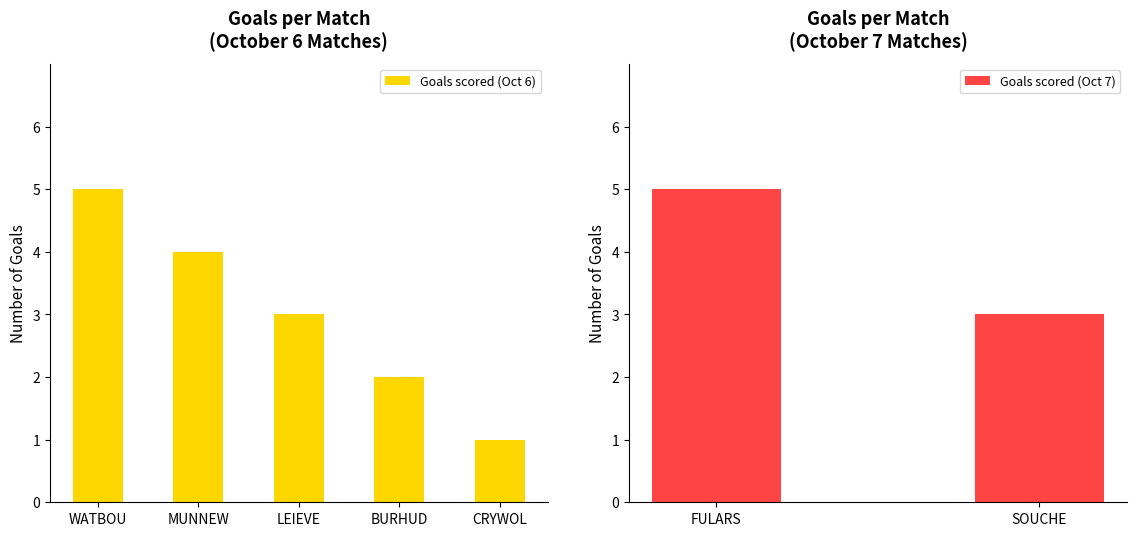

List the labels in order of Goals scored (Oct 6) value, smallest first.

CRYWOL, BURHUD, LEIEVE, MUNNEW, WATBOU